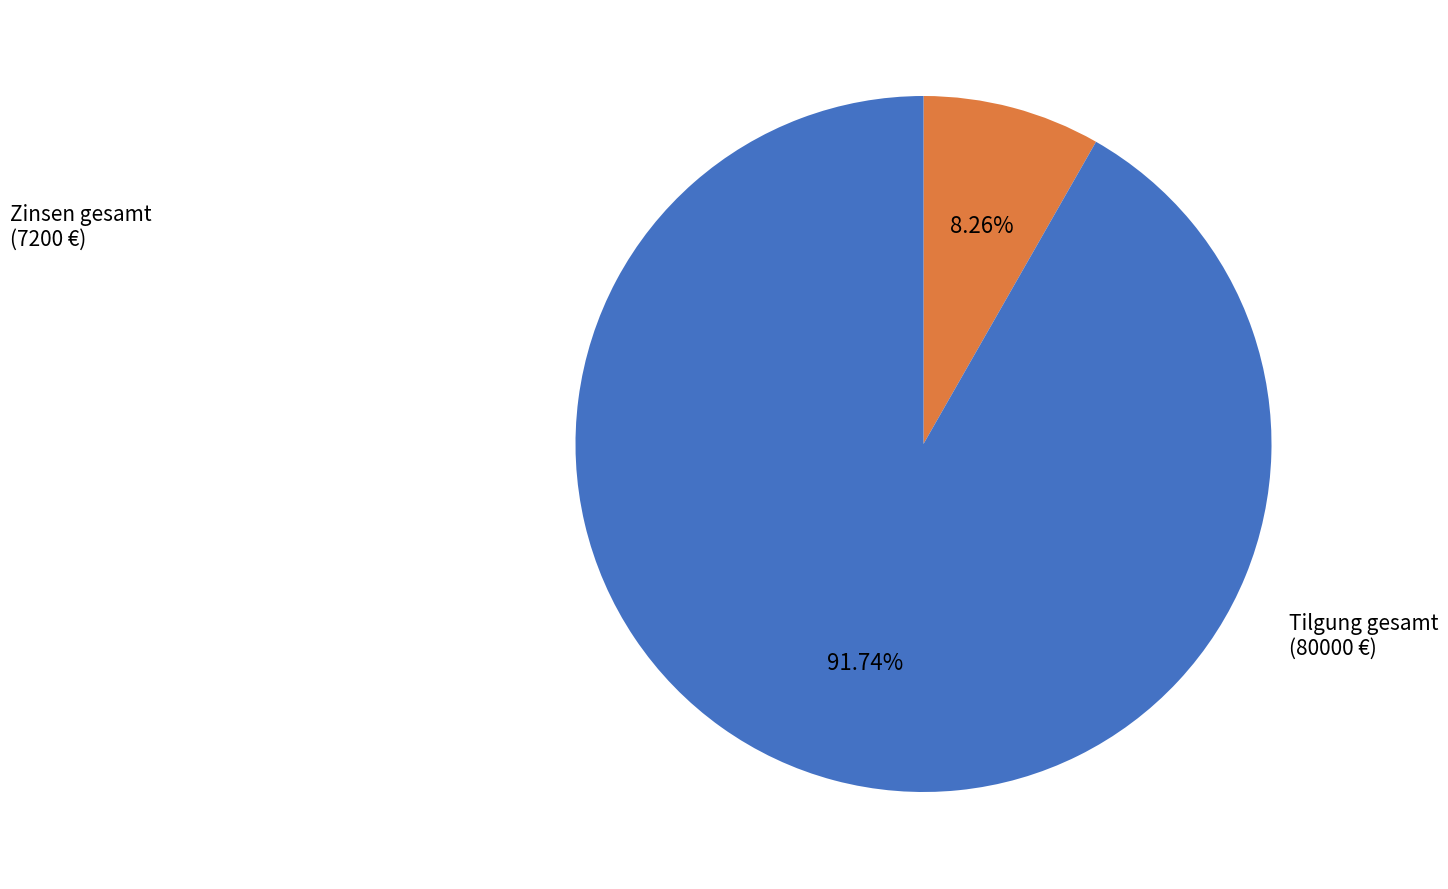

Is there any slice that represents more than half of the pie?

Yes